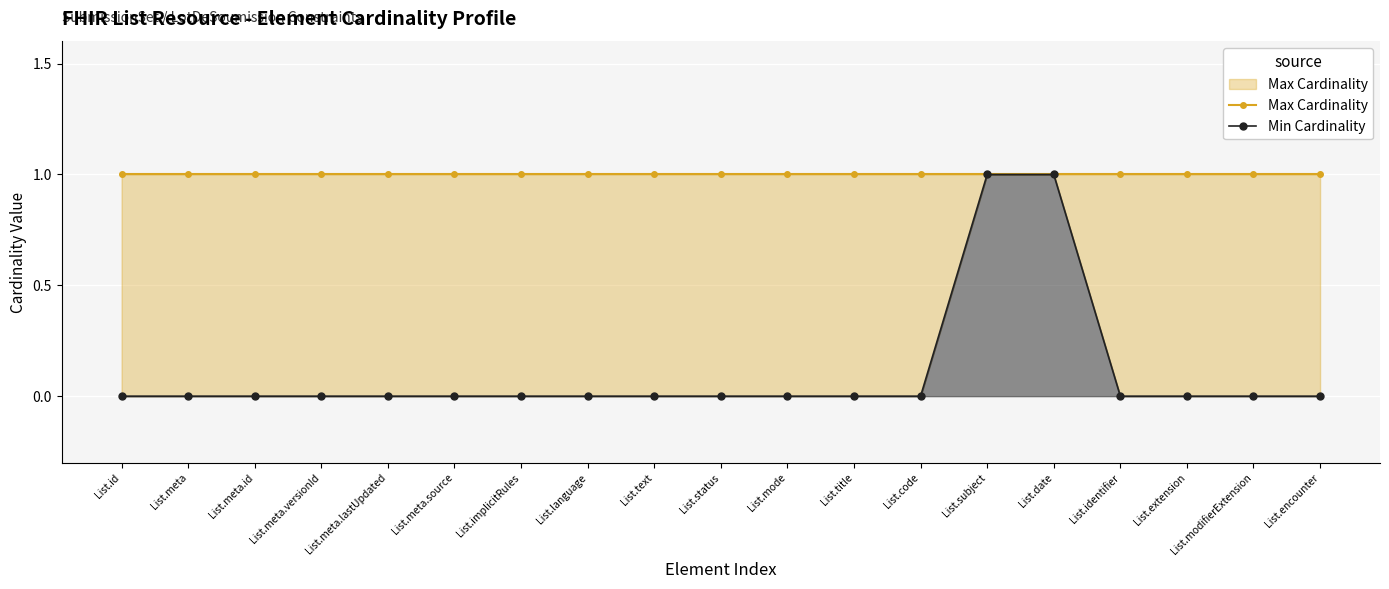

What is the sum of the Max Cardinality values at List.id and List.code?

2